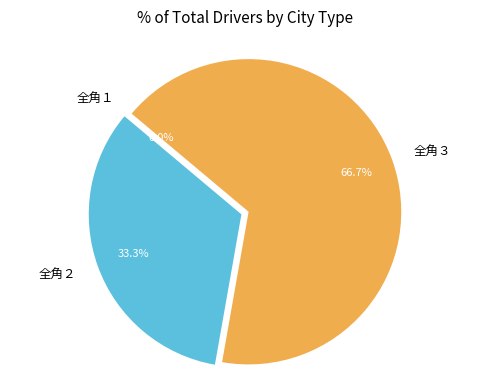

Combined, what portion of the pie is 全角３ and 全角１?

66.7%